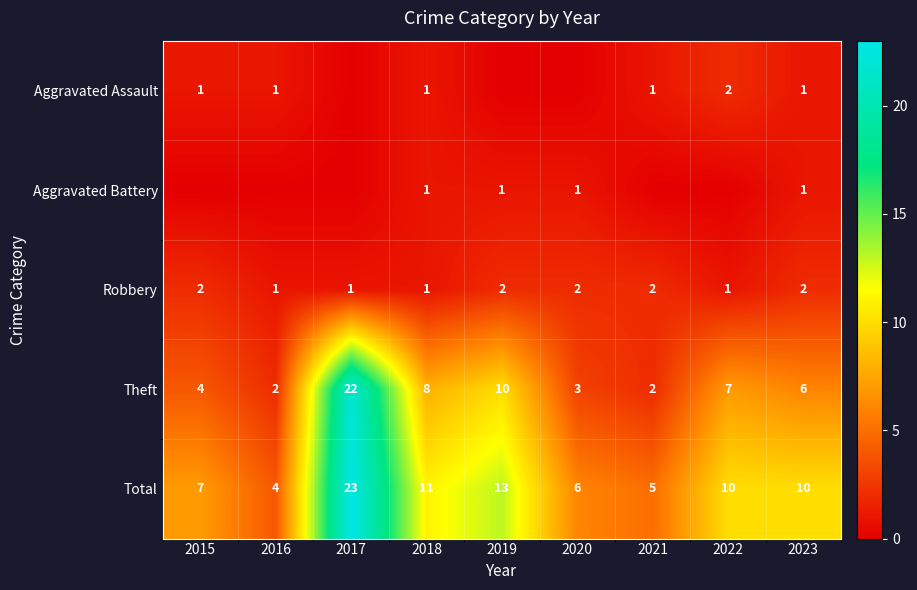

What is the spread (max minus min) of values at 2018?

10